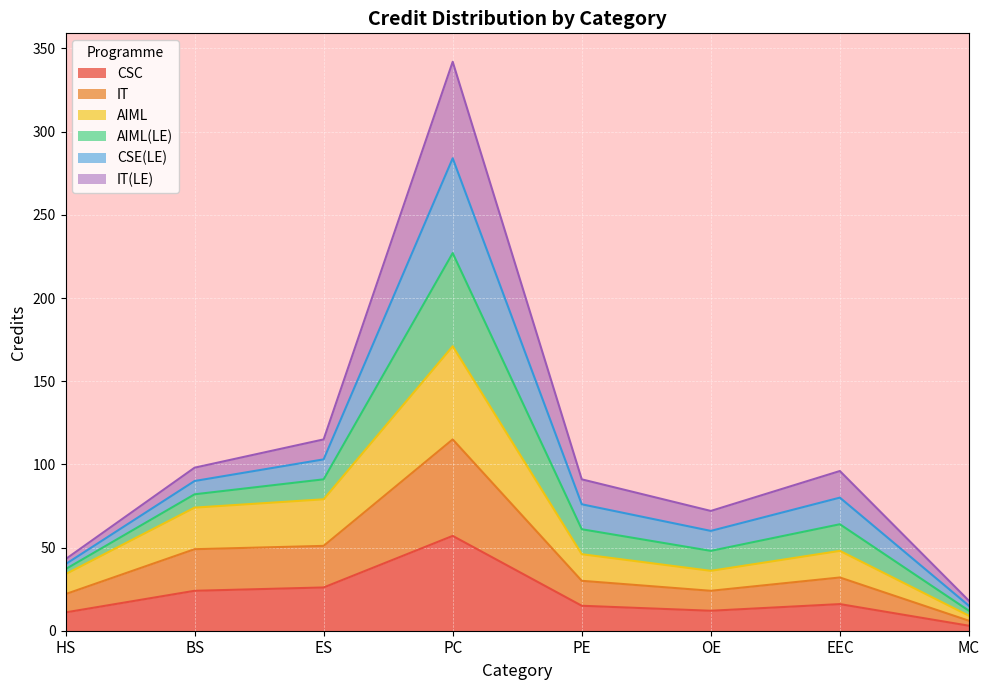

What is the value of the AIML point at the 3rd from the left?

79